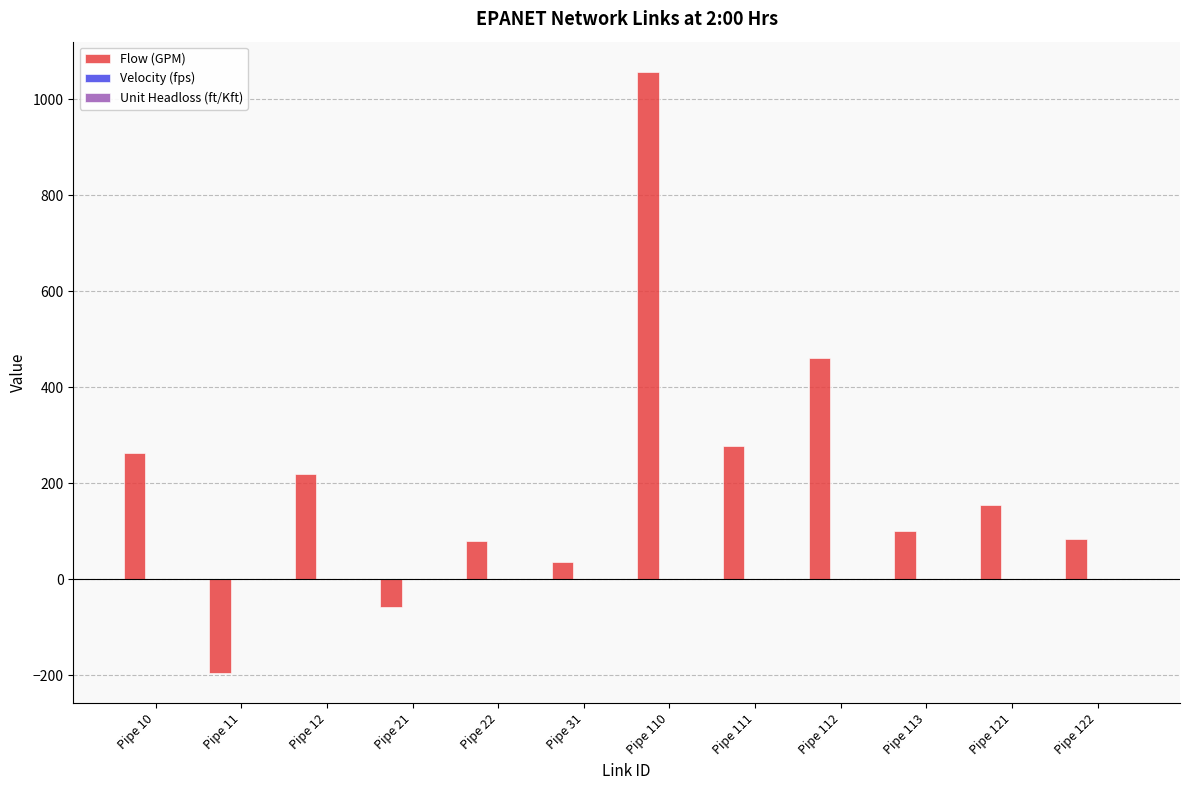

At which category is the sum across all series the highest?

Pipe 110